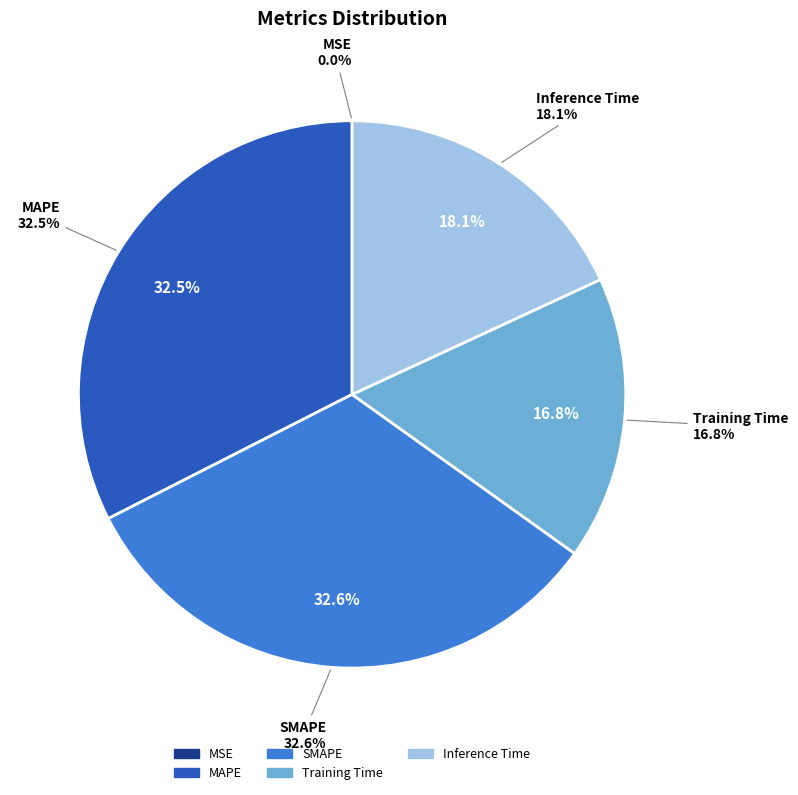

To the nearest percent, what portion does MAPE represent?

32%